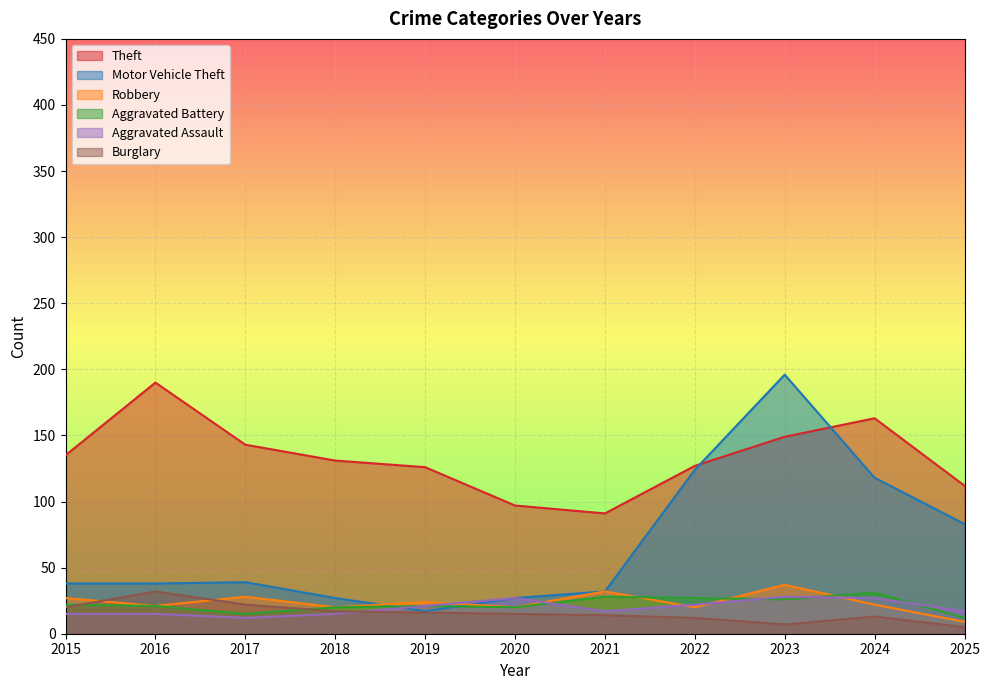

True or false: Robbery and Aggravated Battery cross at least once.

True